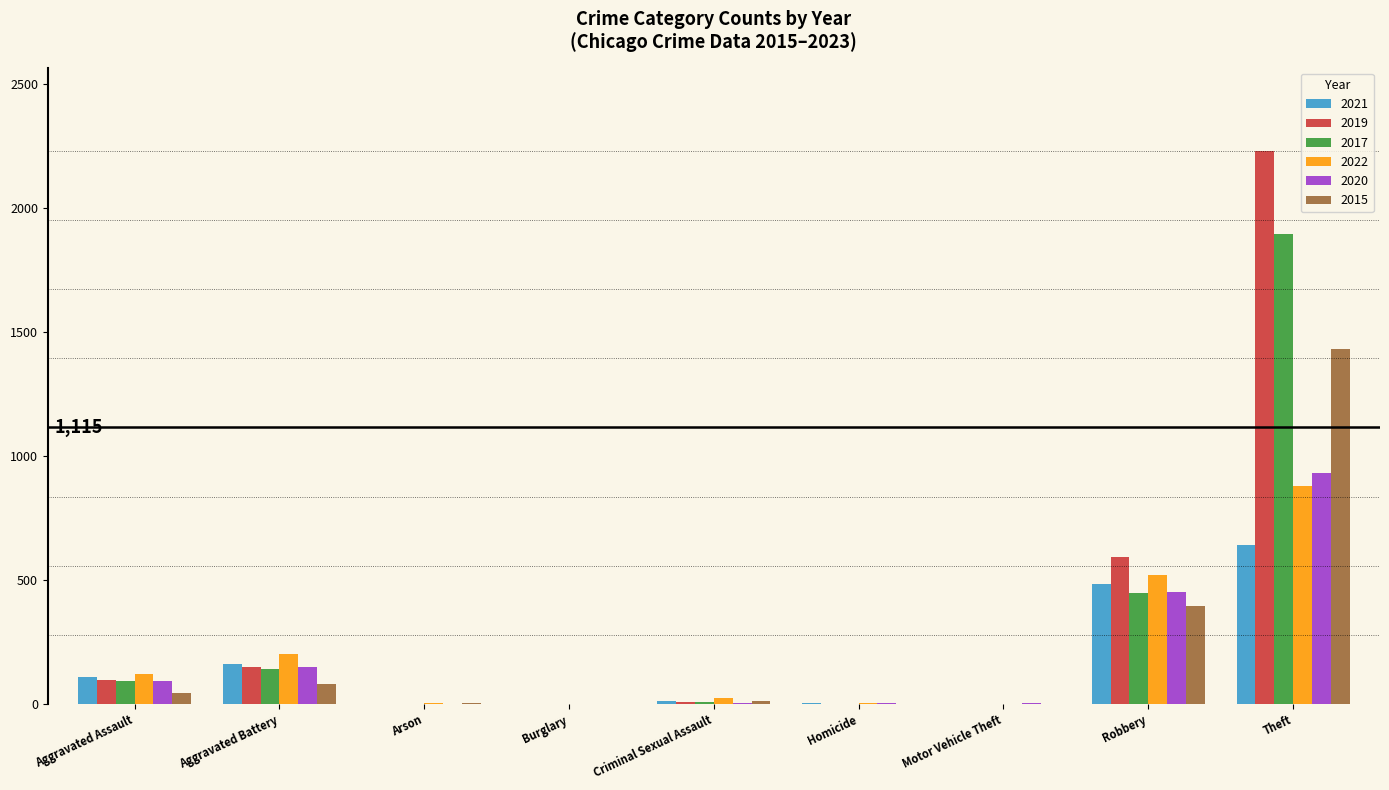

Read the 2022 value at Motor Vehicle Theft.

2